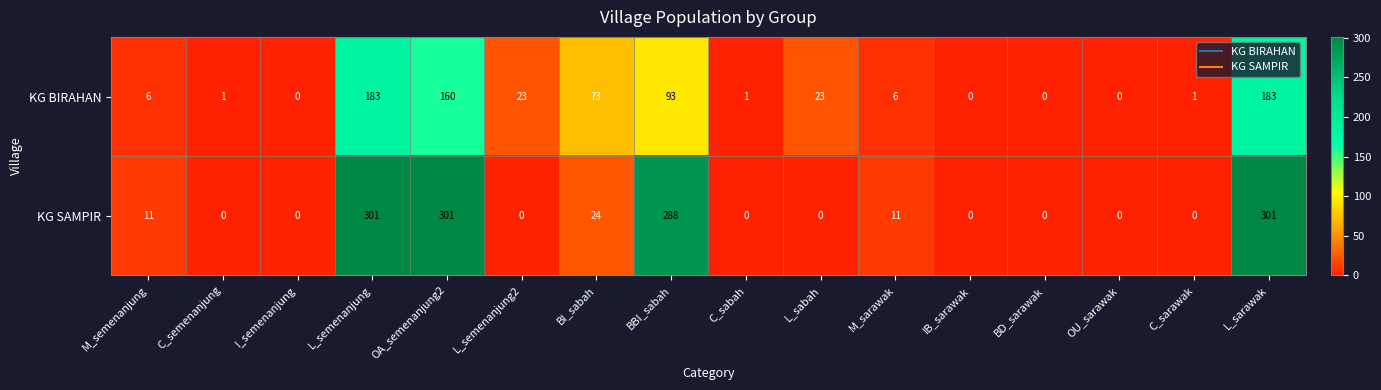

At how many categories does at least one series exceed 251?

4